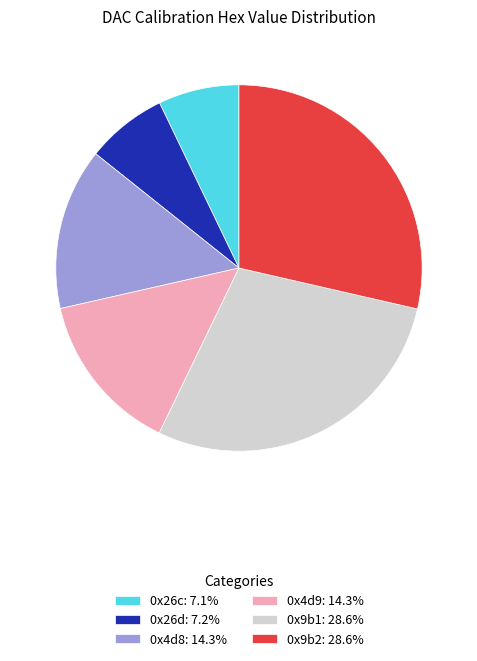

Is it true that 0x4d8 is 5% of the pie?

False